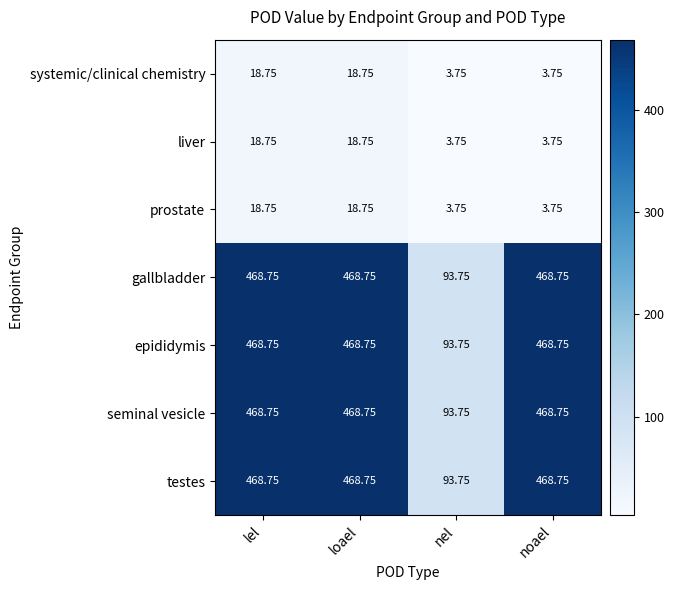

At which label is epididymis closest to 281?

nel